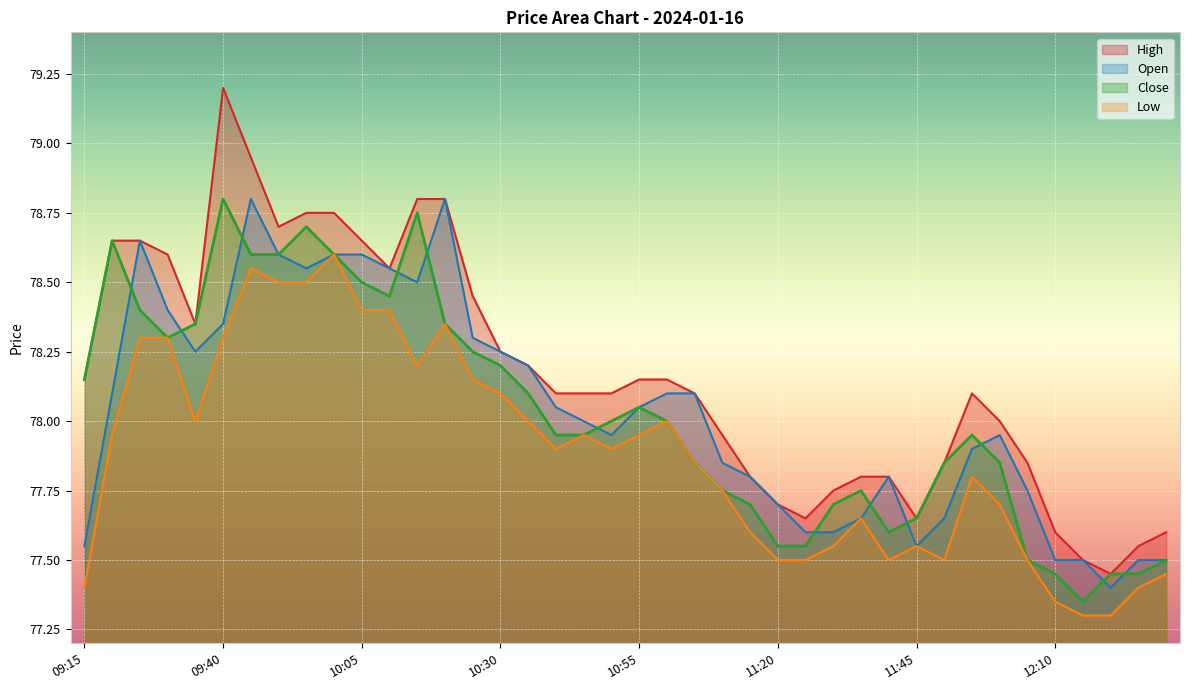

True or false: Low and Close cross at least once.

False